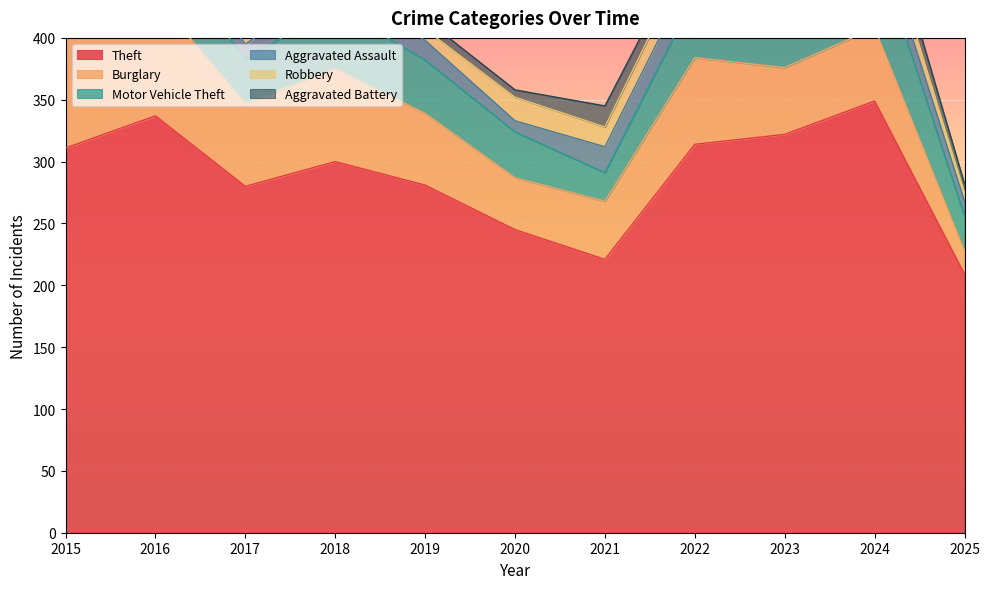

The Aggravated Assault series shows 28 at 2024. True or false?

False